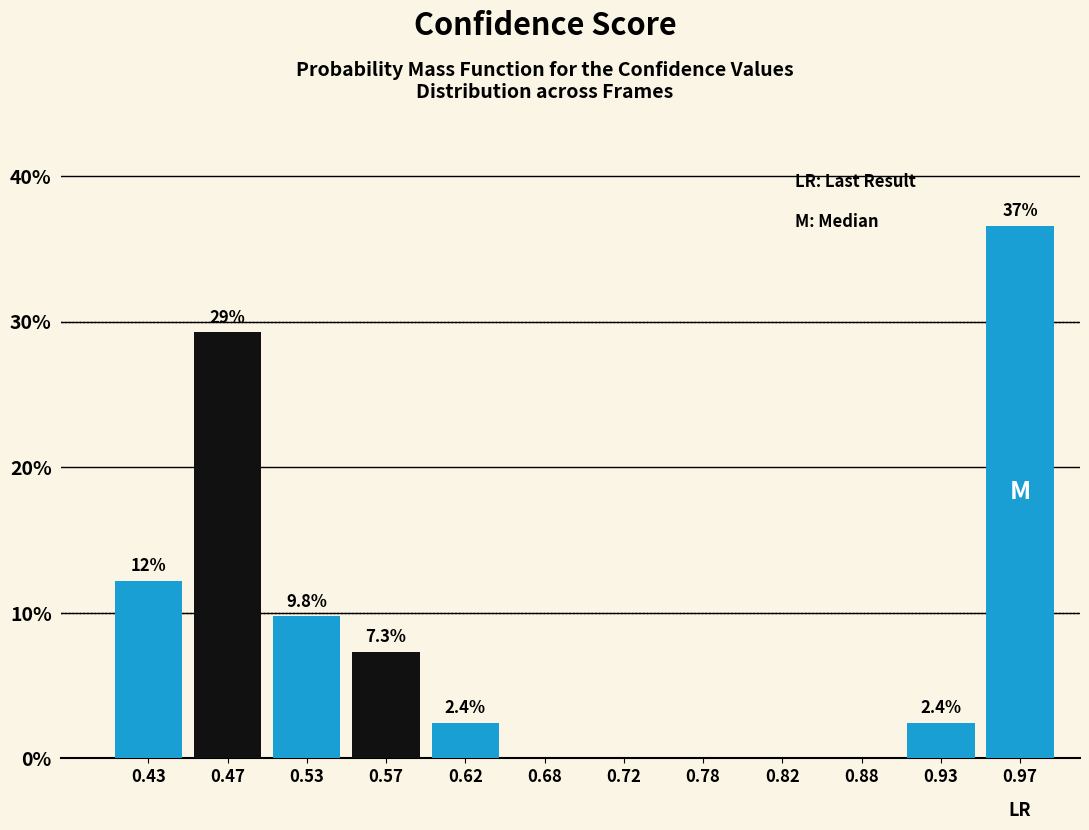

Reading left to right, transcribe all the data shown in this chart.

0.43=12.2	0.47=29.3	0.53=9.8	0.57=7.3	0.62=2.4	0.68=0.0	0.72=0.0	0.78=0.0	0.82=0.0	0.88=0.0	0.93=2.4	0.97=36.6